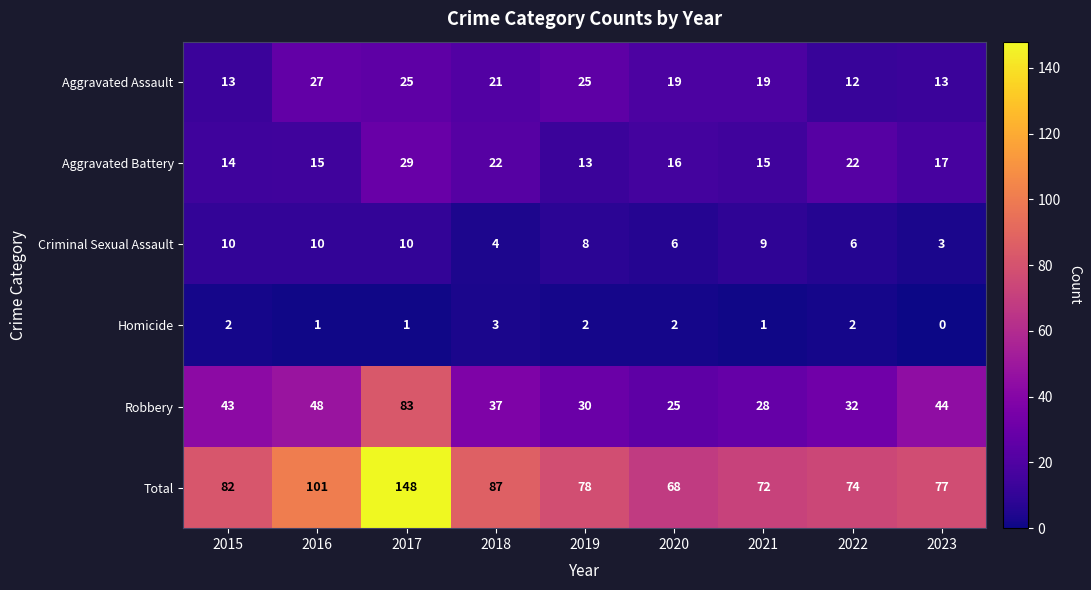

Which category has the highest value in the Homicide series?

2018